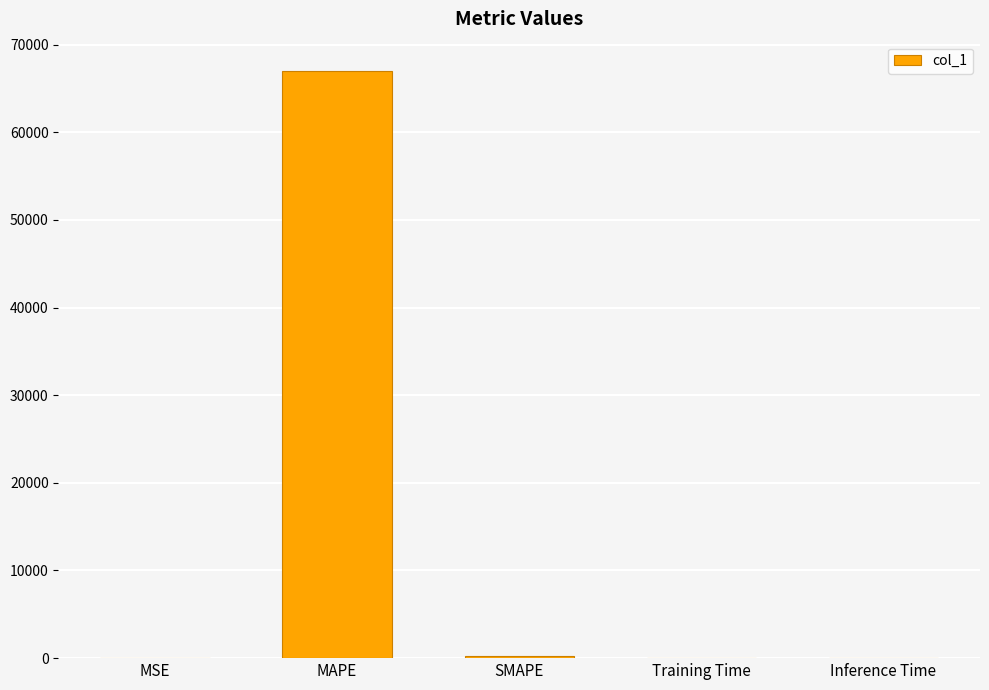

What is the maximum value shown in the chart?

66980.9